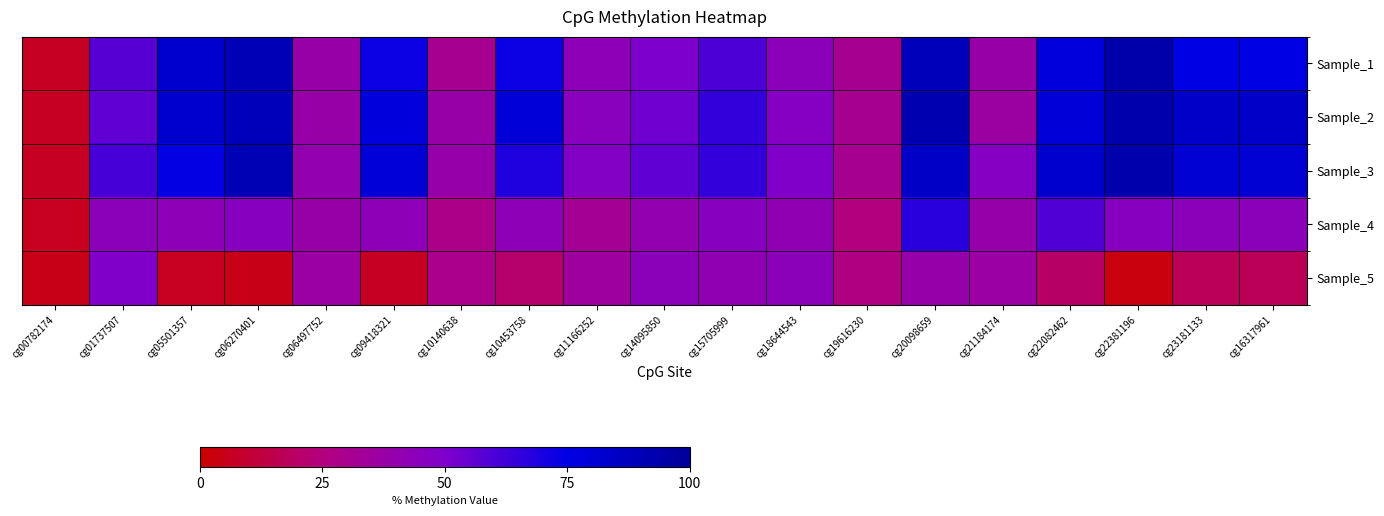

Reading right to left, list all the values displayed in this chart.

Sample_1: cg16317961=75	cg23181133=75	cg22381196=94	cg22082462=78	cg21184174=38	cg20098659=89	cg19616230=31	cg18644543=44	cg15705999=60	cg14095850=50	cg11166252=43	cg10453758=73	cg10140638=31	cg09418321=73	cg06497752=38	cg06270401=90	cg05501357=83	cg01737507=58	cg00782174=7
Sample_2: cg16317961=84	cg23181133=84	cg22381196=93	cg22082462=80	cg21184174=36	cg20098659=92	cg19616230=31	cg18644543=47	cg15705999=65	cg14095850=53	cg11166252=45	cg10453758=80	cg10140638=38	cg09418321=78	cg06497752=38	cg06270401=89	cg05501357=83	cg01737507=56	cg00782174=7
Sample_3: cg16317961=81	cg23181133=81	cg22381196=93	cg22082462=83	cg21184174=47	cg20098659=85	cg19616230=31	cg18644543=49	cg15705999=65	cg14095850=56	cg11166252=48	cg10453758=69	cg10140638=39	cg09418321=80	cg06497752=40	cg06270401=91	cg05501357=74	cg01737507=61	cg00782174=7
Sample_4: cg16317961=44	cg23181133=44	cg22381196=46	cg22082462=59	cg21184174=39	cg20098659=67	cg19616230=25	cg18644543=42	cg15705999=46	cg14095850=40	cg11166252=32	cg10453758=43	cg10140638=28	cg09418321=43	cg06497752=38	cg06270401=46	cg05501357=43	cg01737507=44	cg00782174=6
Sample_5: cg16317961=17	cg23181133=17	cg22381196=3	cg22082462=20	cg21184174=37	cg20098659=39	cg19616230=26	cg18644543=44	cg15705999=42	cg14095850=44	cg11166252=35	cg10453758=21	cg10140638=29	cg09418321=7	cg06497752=37	cg06270401=5	cg05501357=6	cg01737507=49	cg00782174=5